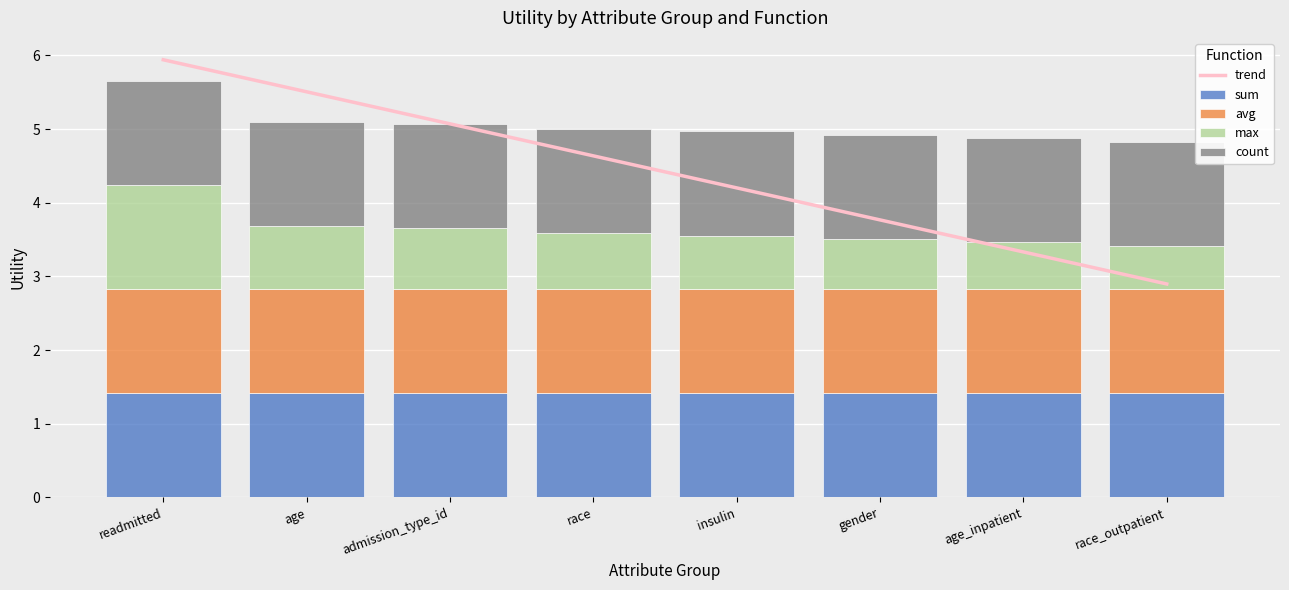

How many categories are shown in the chart?

8